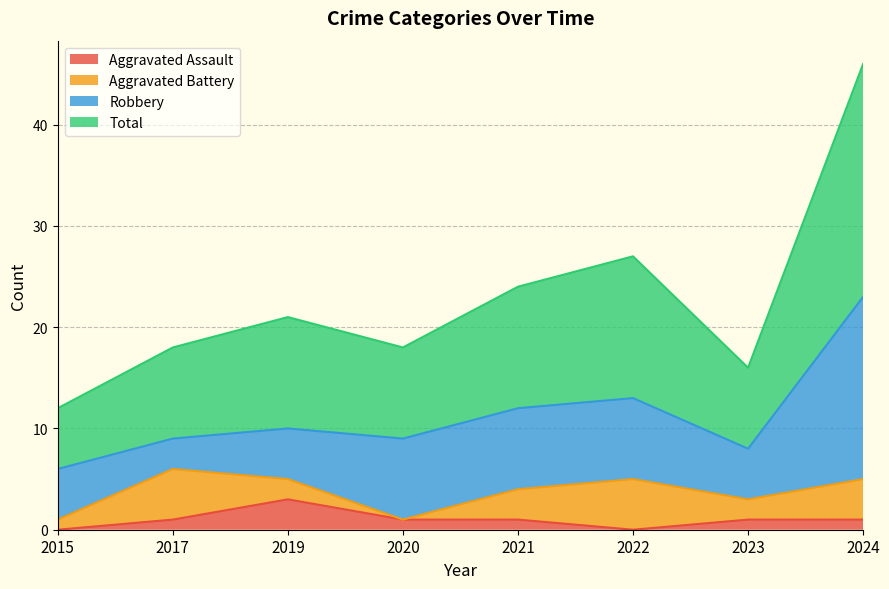

At which category is the sum across all series the highest?

2024